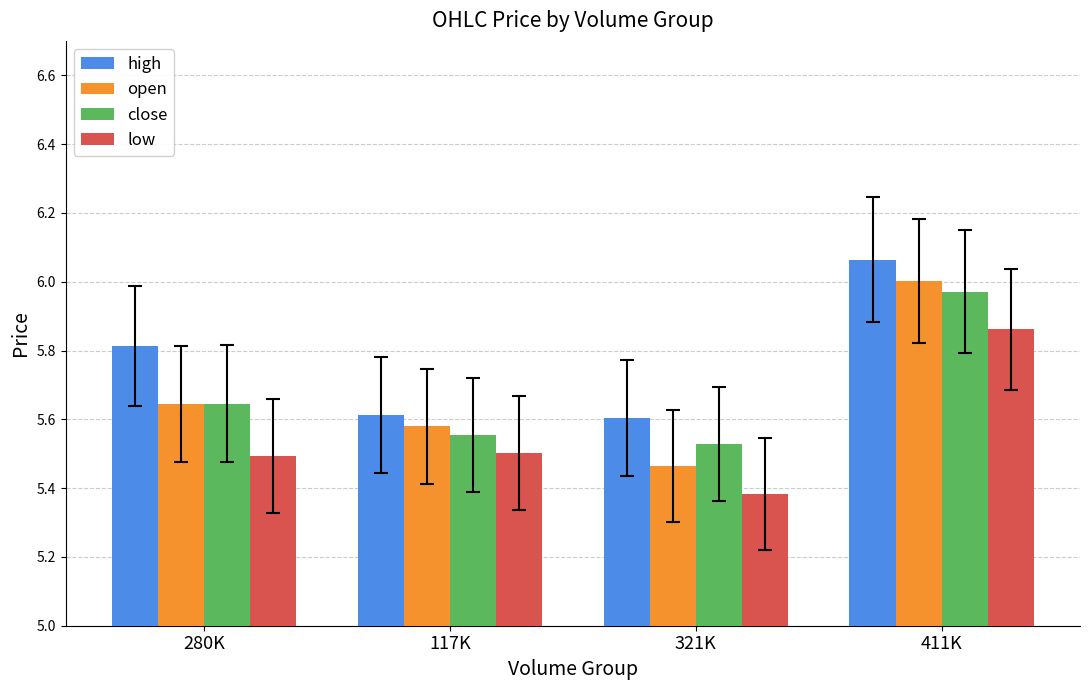

What is the average value of the high series?

5.8